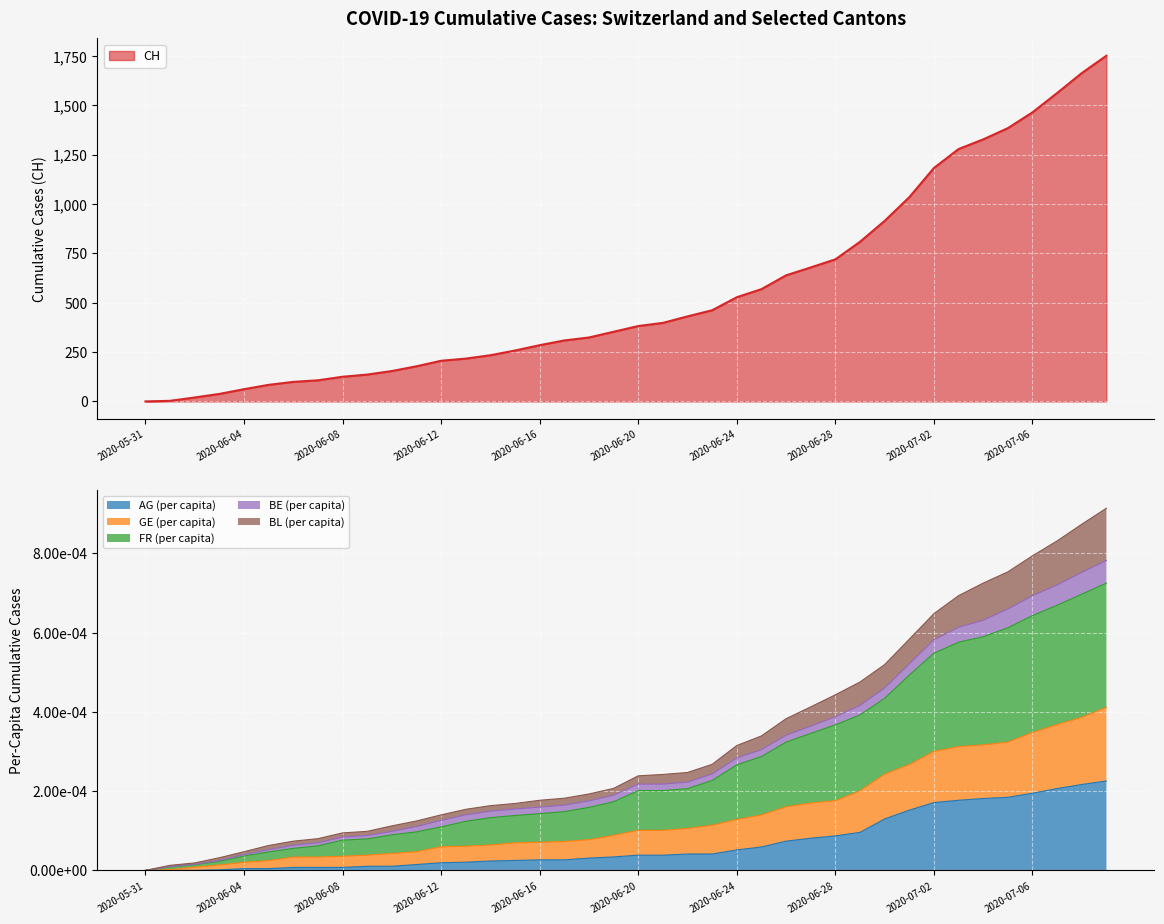

At which category is the sum across all series the highest?

2020-07-09